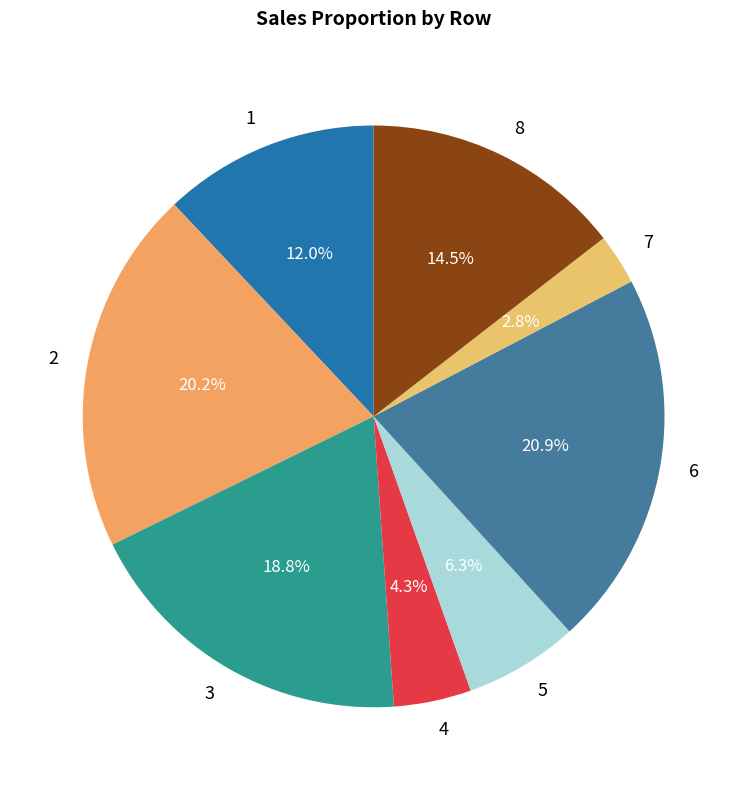

Does 7 account for over 50% of the chart?

No